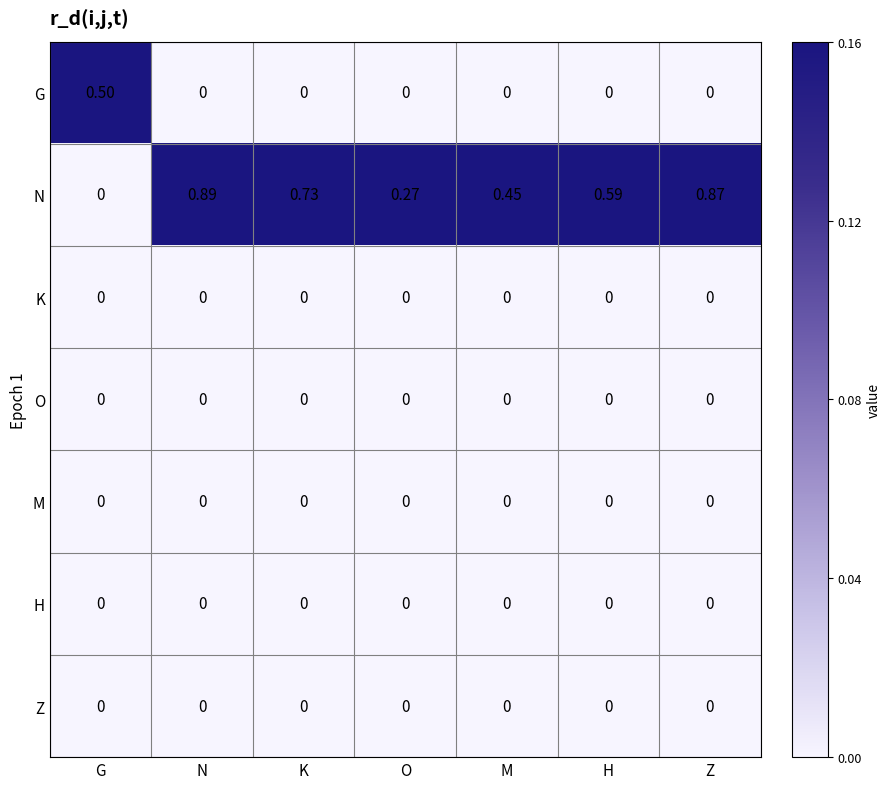

Which series has the largest total across all categories?

N